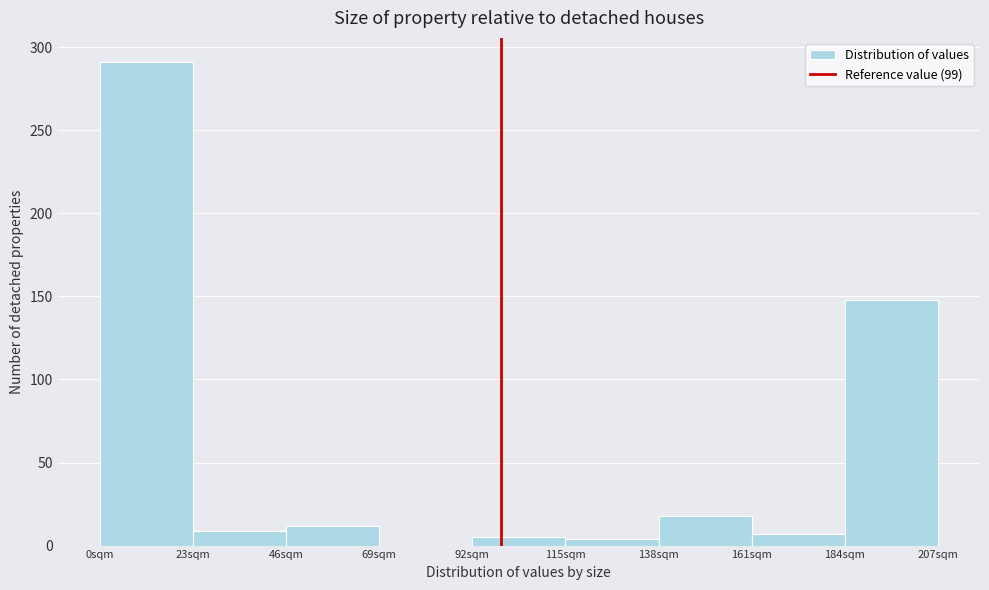

Reading left to right, transcribe this chart: for each bar, give the range it covers on the x-axis and its height. Neither the bar edges nor the heights are printed on the chart, so give them approximately, as read against the axes.

0 to 23: 290
23 to 46: 10
46 to 69: 10
69 to 92: 0
92 to 115: 5
115 to 138: under 5
138 to 161: 20
161 to 184: 5
184 to 207: 150